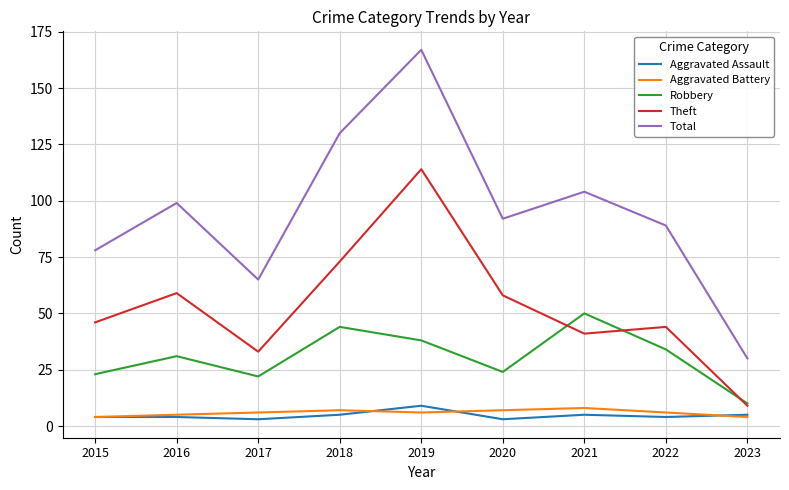

Where is the first local maximum for Total?

2016